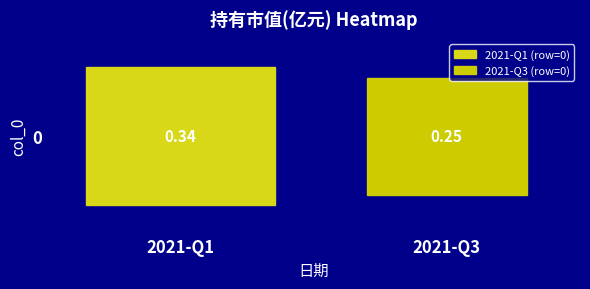

What is the change in value from 2021-Q3 to 2021-Q1?

+0.1